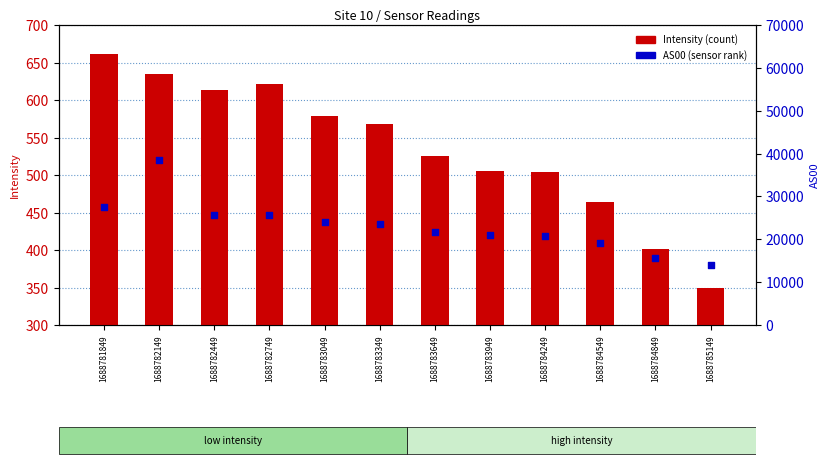

What is the total value across all series at 1688781849?

28225.6